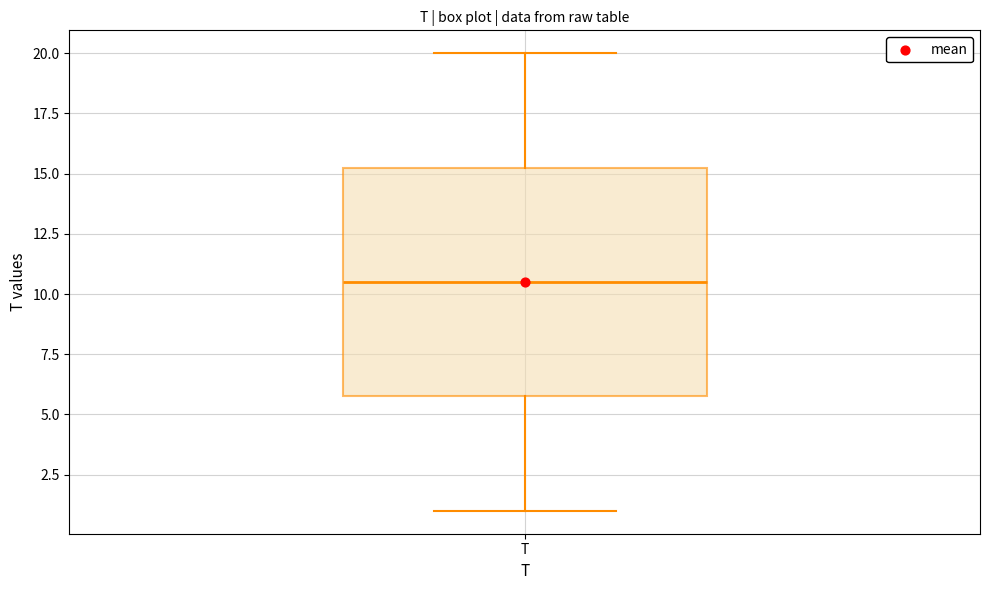

Read this box plot against the y-axis: the position of the median line, the range covered by the box, and the ends of both whiskers. The values are not printed on the chart, so give them approximately, as read against the axis.

median 10.5, box 6.0 to 15.5, whiskers 1.0 to 20.0